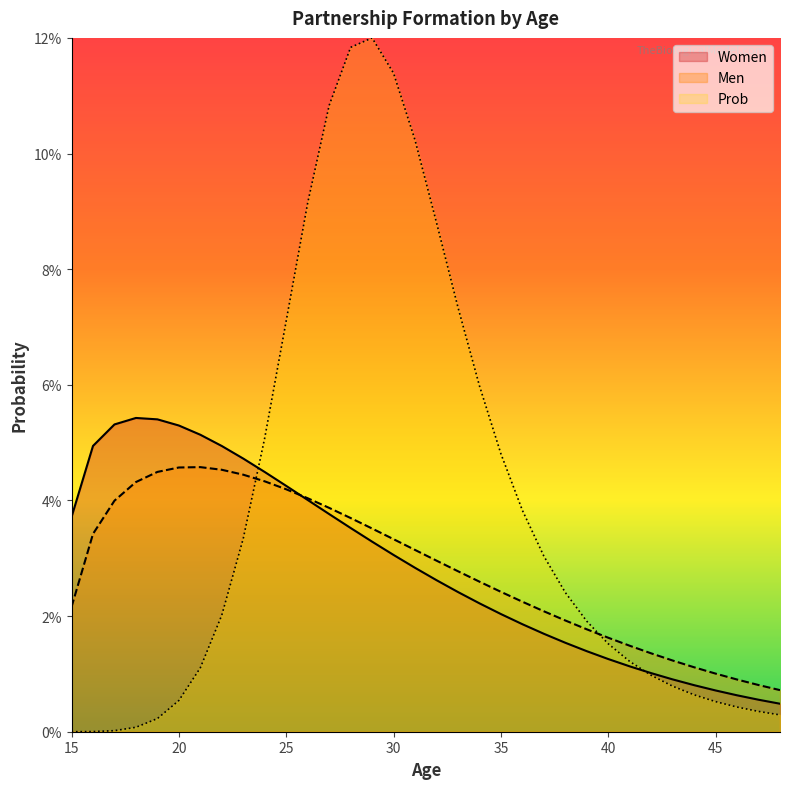

Which series has the widest spread of values?

Prob